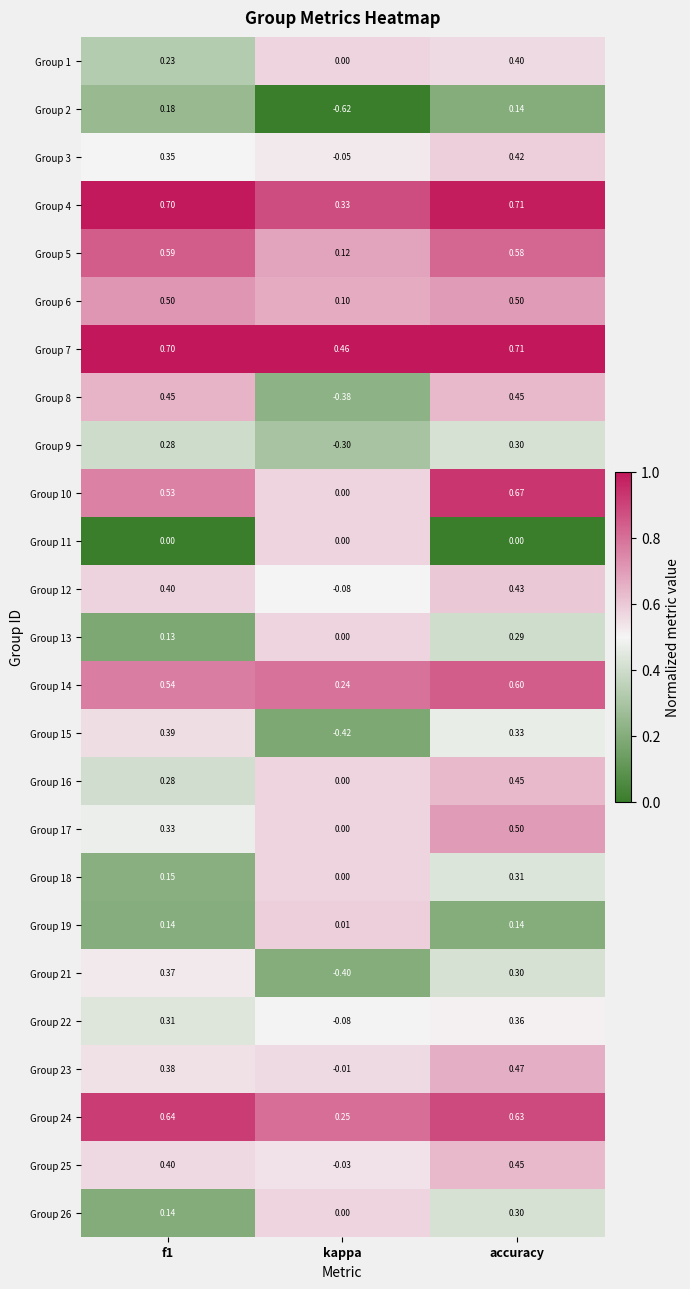

Count the number of data series in this chart.

25